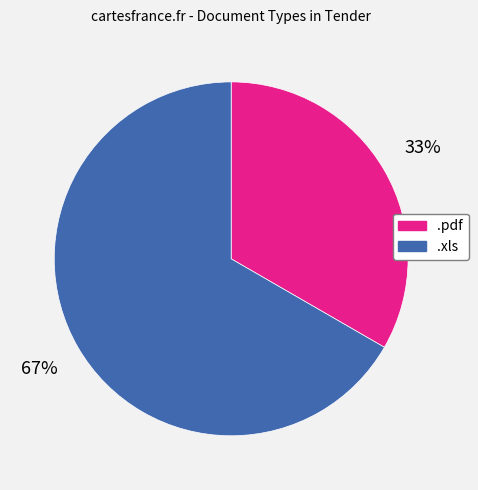

Between .xls and .pdf, which is larger?

.xls